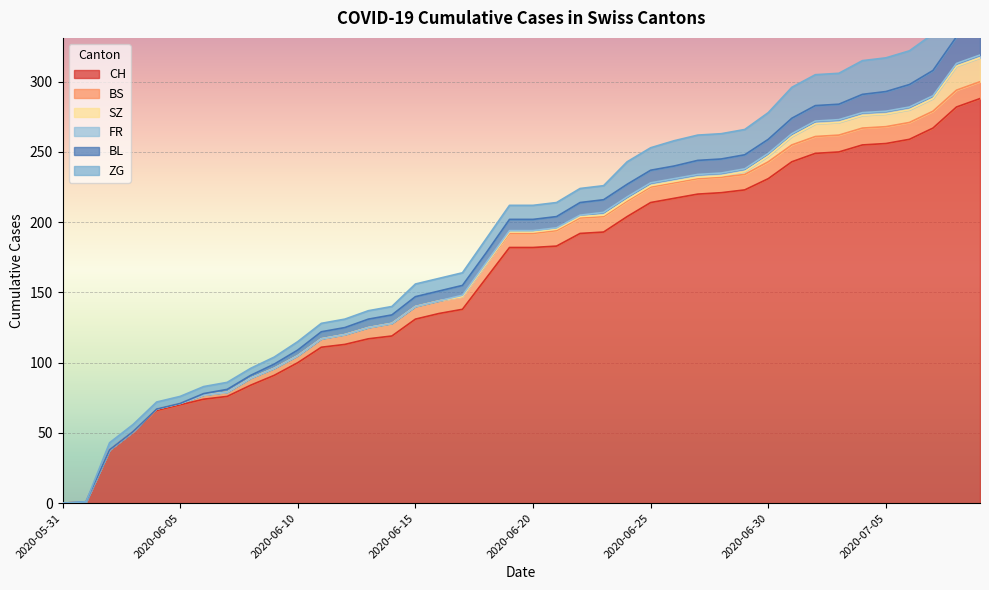

What is the sum of all SZ values?

110